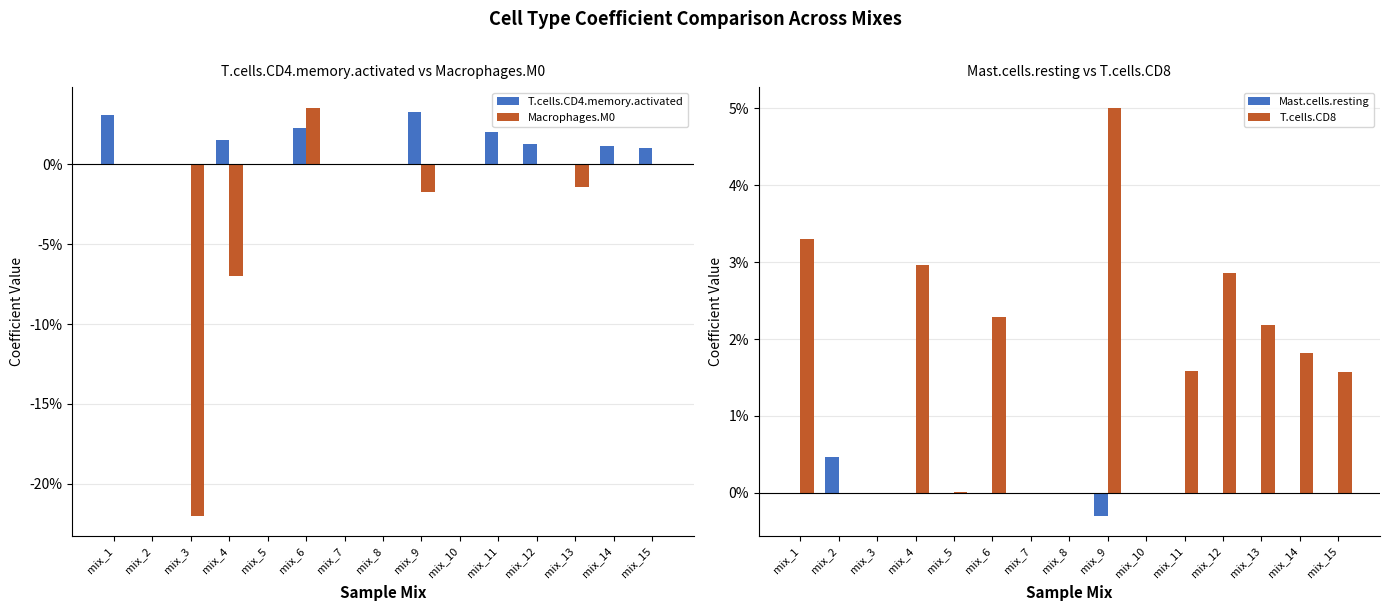

Reading left to right, extract all data points from this chart.

T.cells.CD4.memory.activated: mix_1=0.0	mix_2=0.0	mix_3=0.0	mix_4=0.0	mix_5=0.0	mix_6=0.0	mix_7=0.0	mix_8=0.0	mix_9=0.0	mix_10=0.0	mix_11=0.0	mix_12=0.0	mix_13=0.0	mix_14=0.0	mix_15=0.0
Macrophages.M0: mix_1=0.0	mix_2=0.0	mix_3=-0.2	mix_4=-0.1	mix_5=0.0	mix_6=0.0	mix_7=0.0	mix_8=0.0	mix_9=-0.0	mix_10=0.0	mix_11=0.0	mix_12=0.0	mix_13=-0.0	mix_14=0.0	mix_15=0.0
Mast.cells.resting: mix_1=0.0	mix_2=0.0	mix_3=0.0	mix_4=0.0	mix_5=0.0	mix_6=0.0	mix_7=0.0	mix_8=0.0	mix_9=-0.0	mix_10=0.0	mix_11=0.0	mix_12=0.0	mix_13=0.0	mix_14=0.0	mix_15=0.0
T.cells.CD8: mix_1=0.0	mix_2=0.0	mix_3=0.0	mix_4=0.0	mix_5=0.0	mix_6=0.0	mix_7=0.0	mix_8=0.0	mix_9=0.1	mix_10=0.0	mix_11=0.0	mix_12=0.0	mix_13=0.0	mix_14=0.0	mix_15=0.0